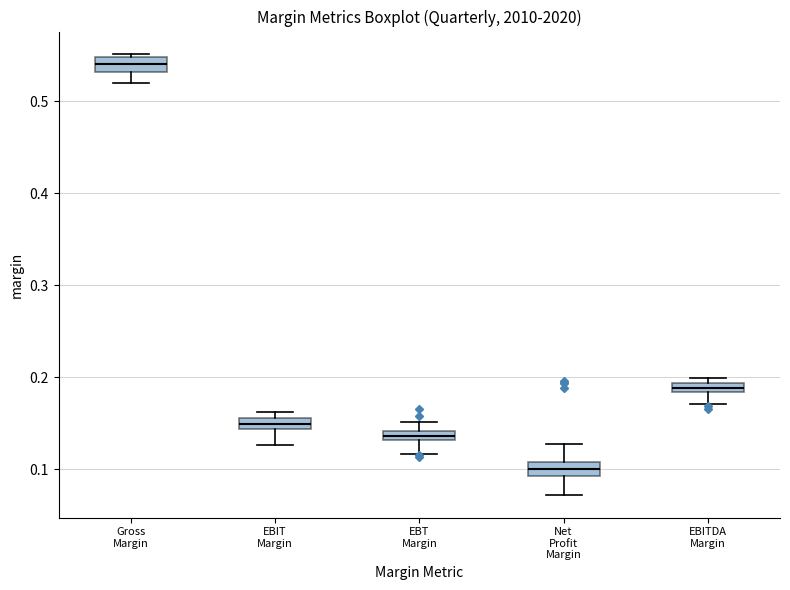

Where is the upper edge of the box for EBITDA Margin on the y-axis? The values are not printed on the chart, so give them approximately, as read against the axis.

0.19